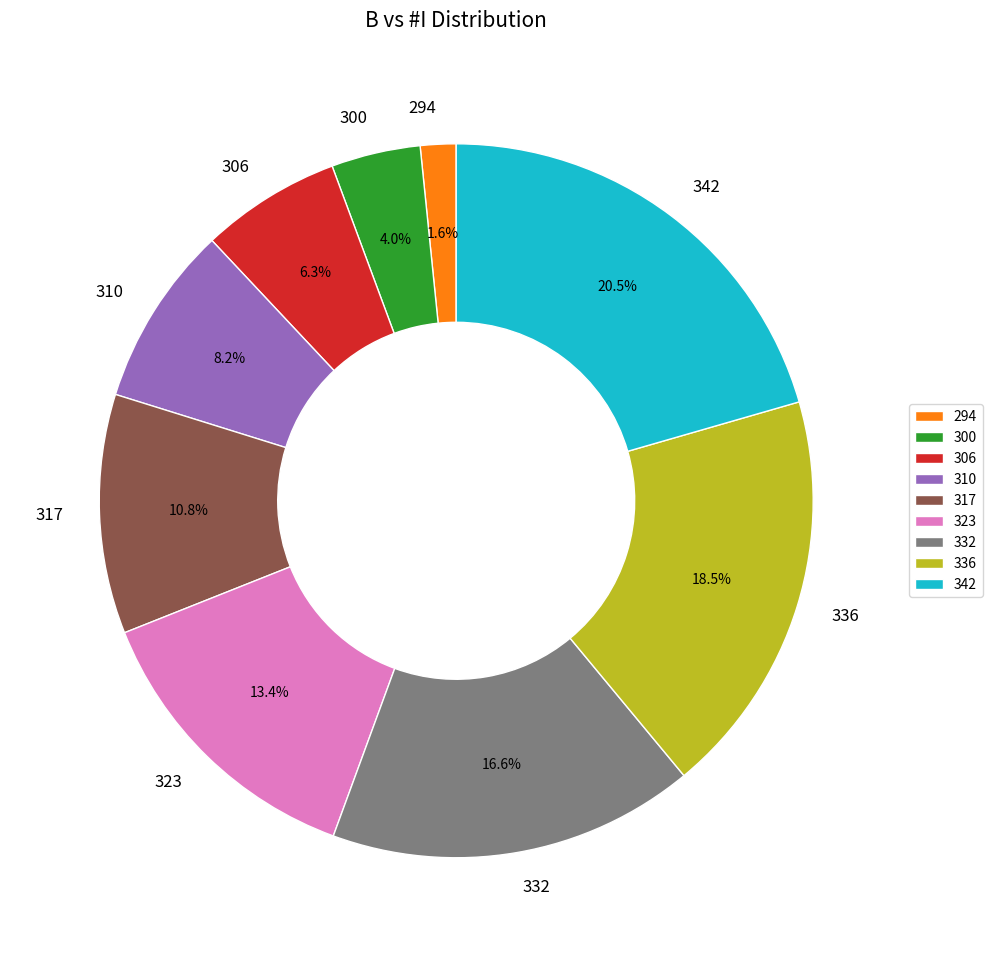

Between 294 and 306, which is larger?

306